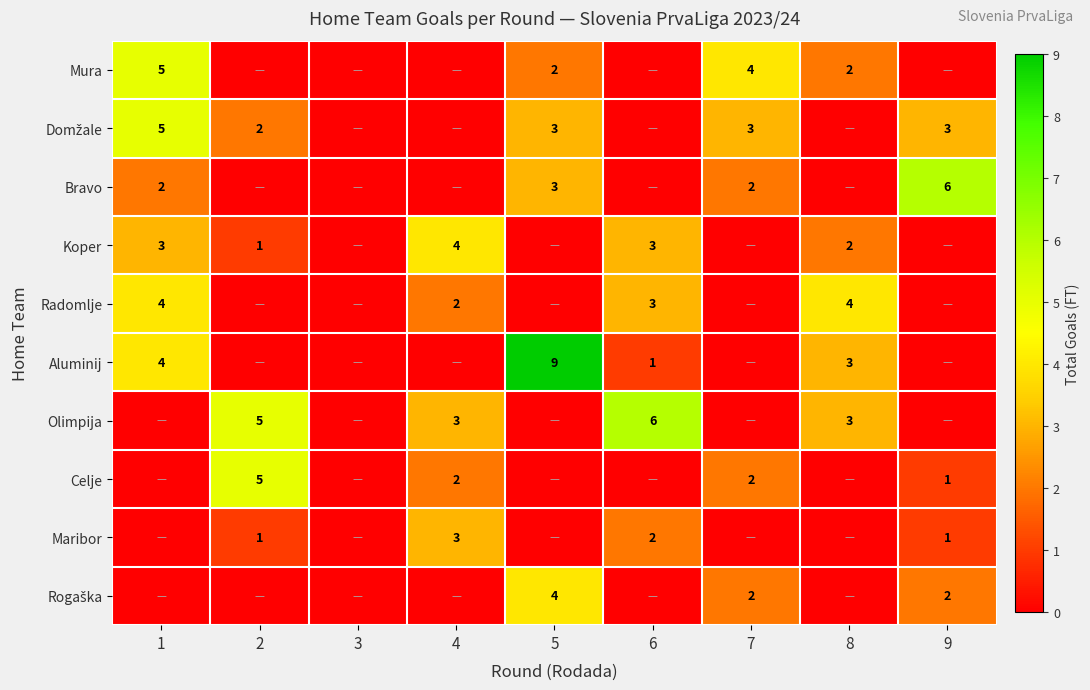

Between 2 and 7, which is larger?

7